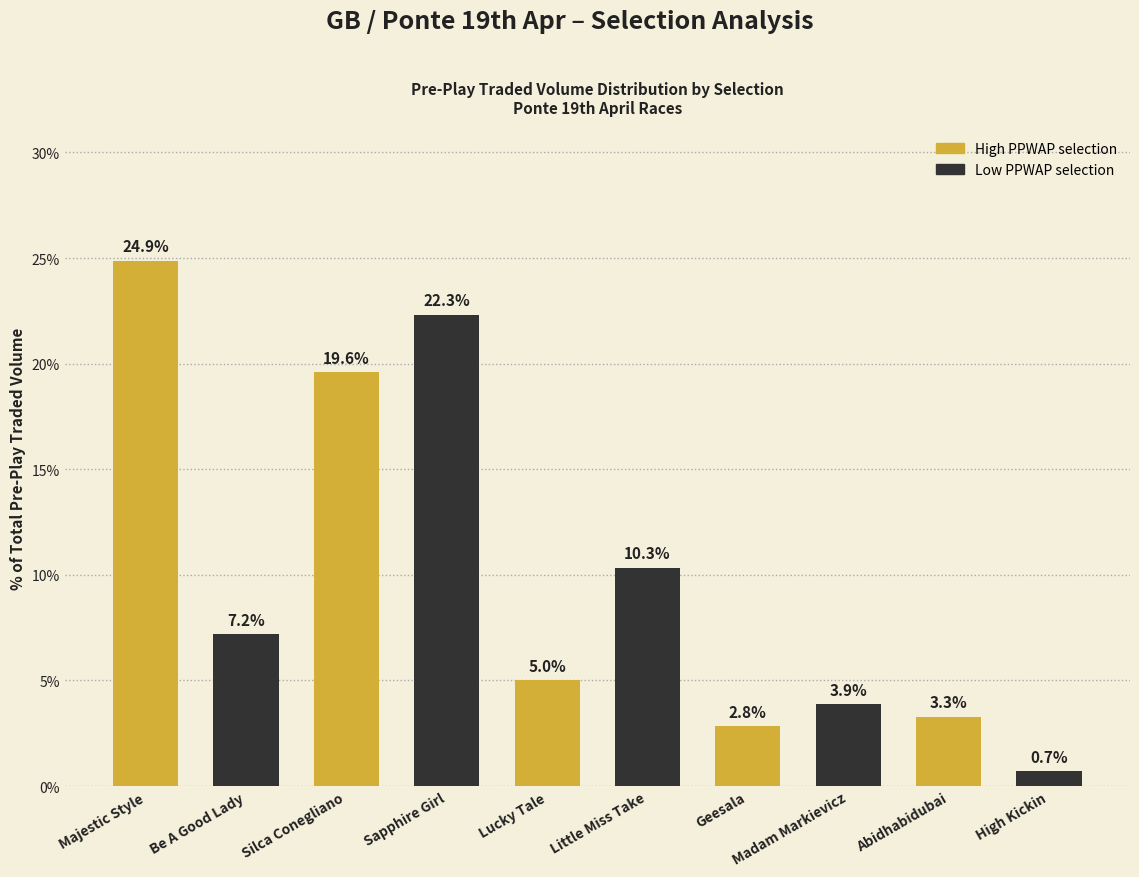

Where does the High PPWAP selection series first go above 5?

Majestic Style